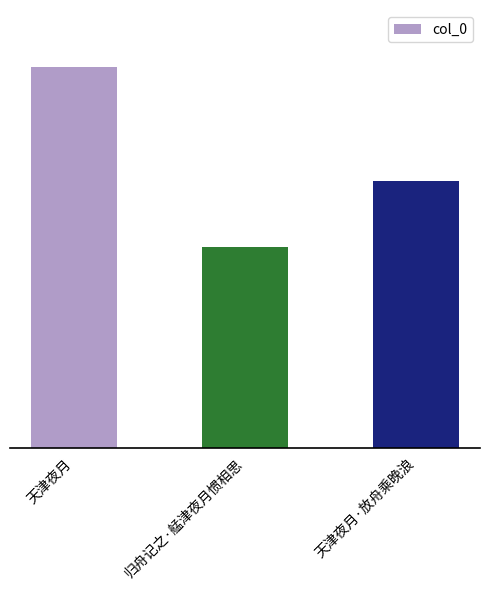

How many bars are there in total?

3